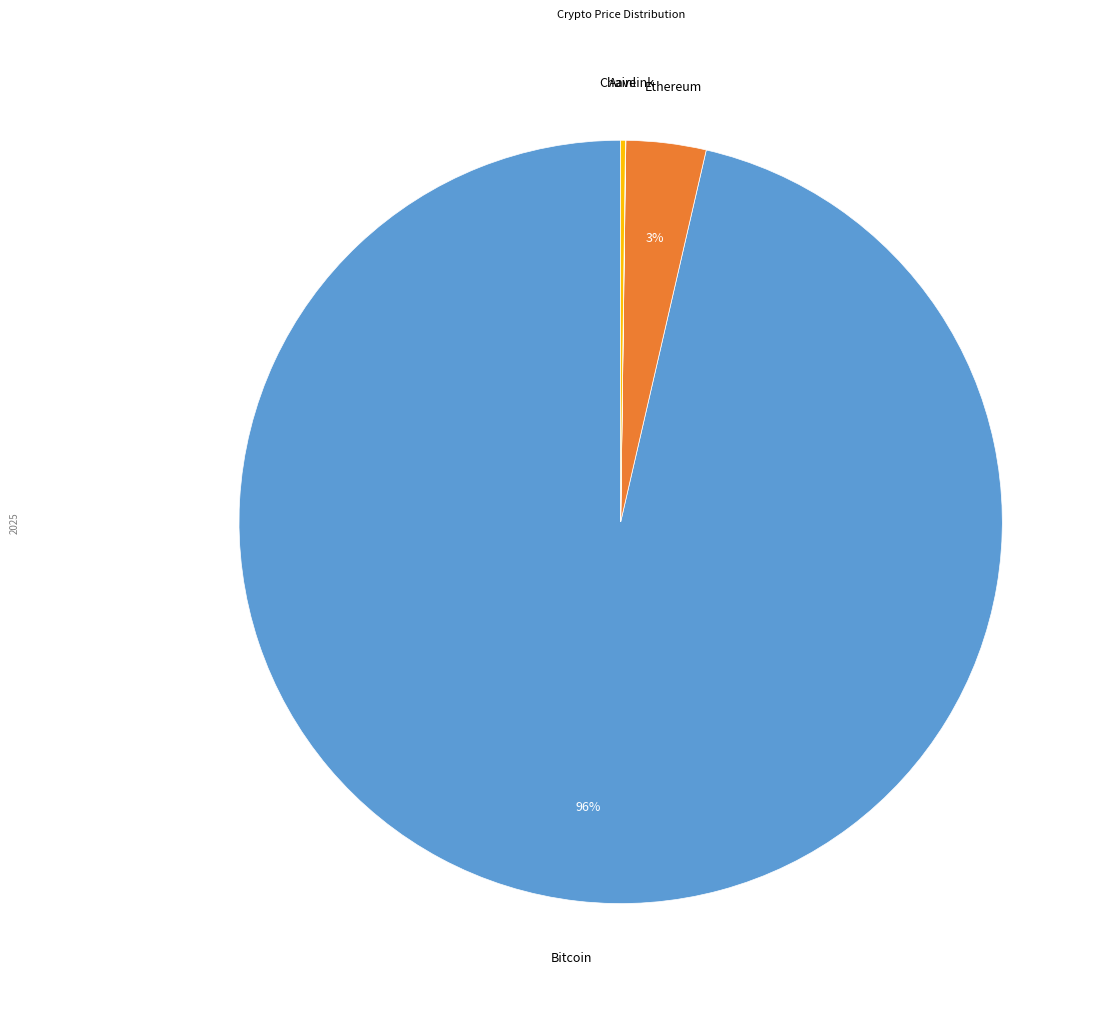

To the nearest percent, what is the average slice percentage?

25%